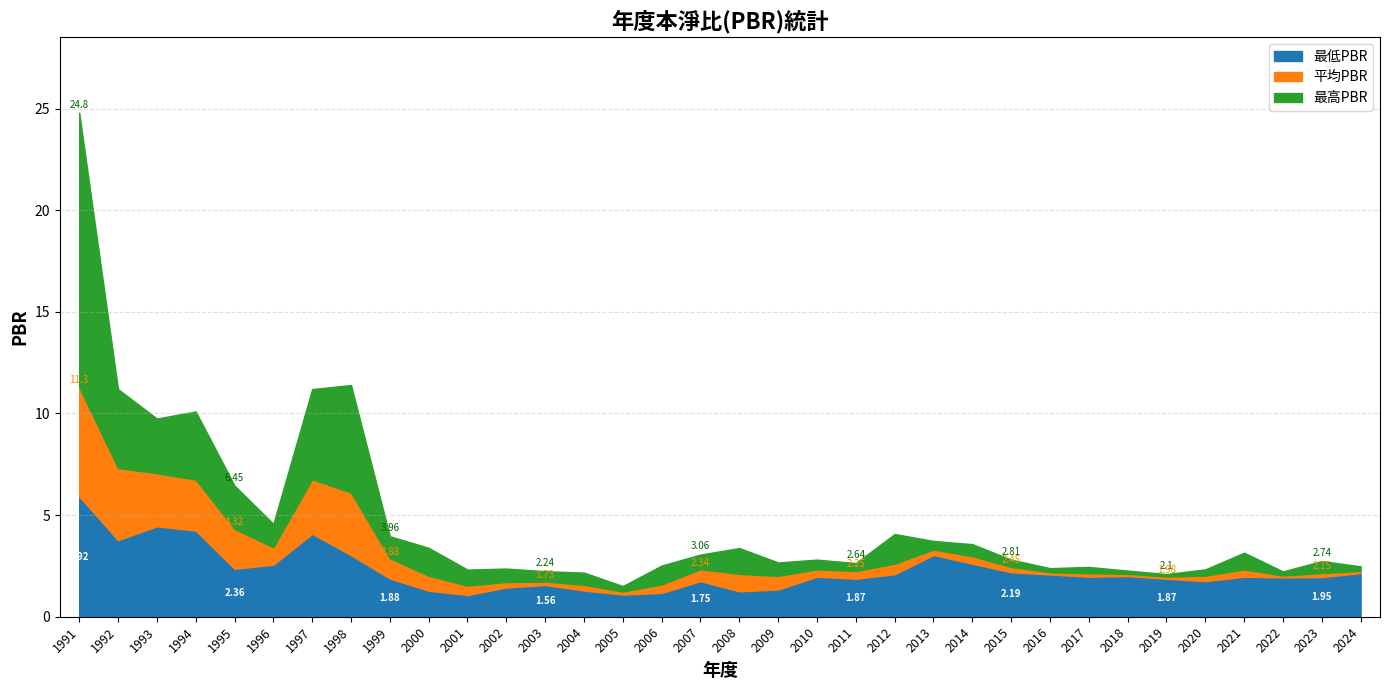

What is the sum of all 最低PBR values?

77.0